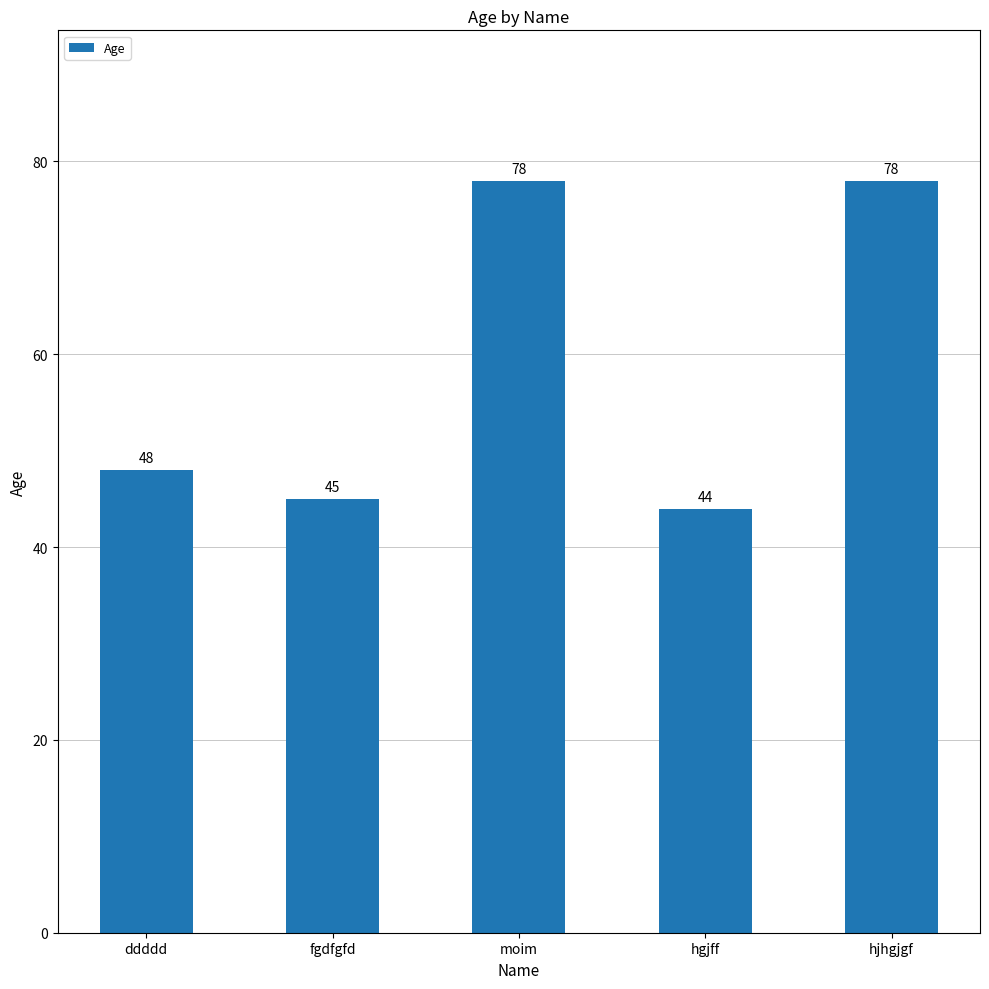

The chart shows a value of 33 at ddddd. True or false?

False